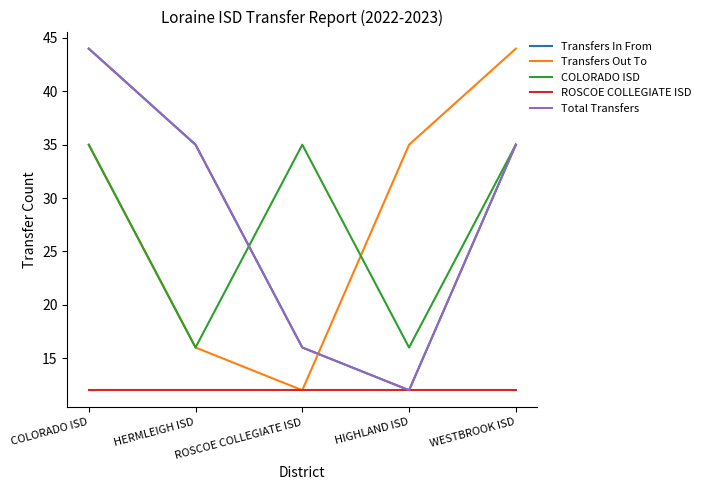

Rank the categories by Transfers Out To value from highest to lowest.

WESTBROOK ISD, COLORADO ISD, HIGHLAND ISD, HERMLEIGH ISD, ROSCOE COLLEGIATE ISD